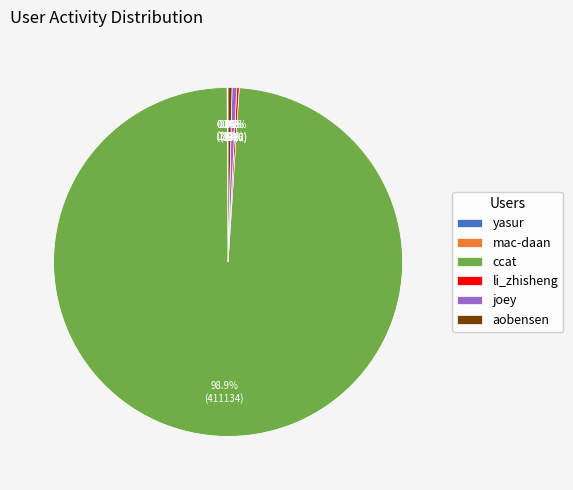

Which slice represents more than half of the pie?

ccat